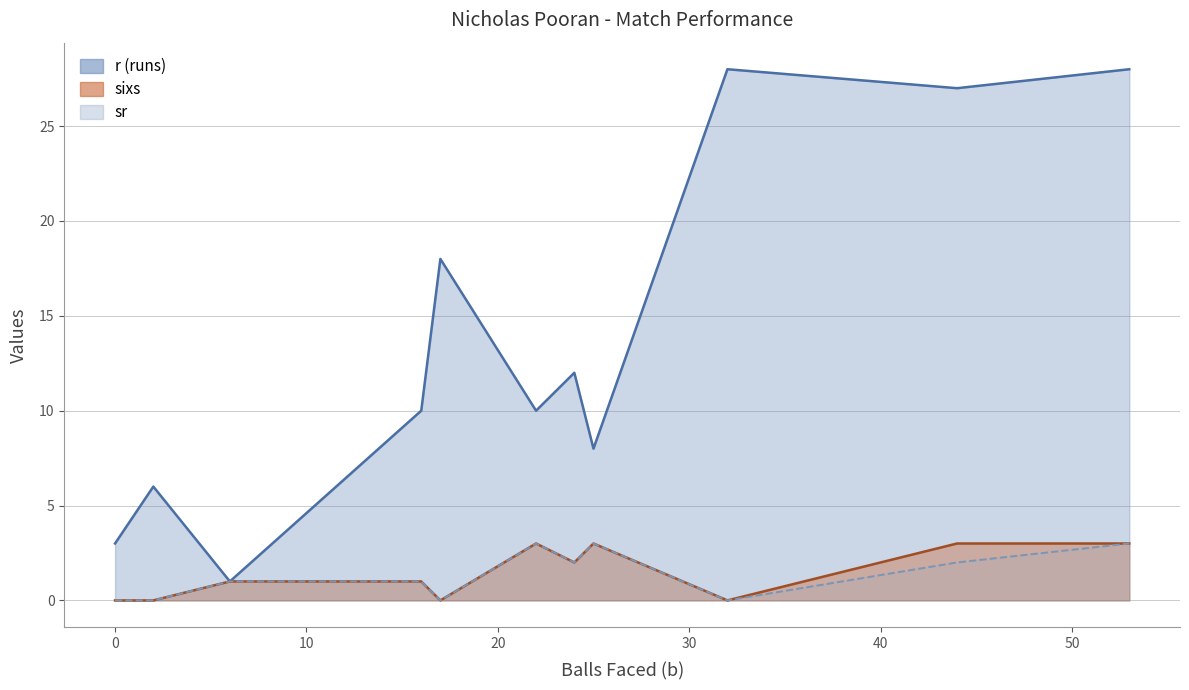

At which label is sr closest to 1?

16